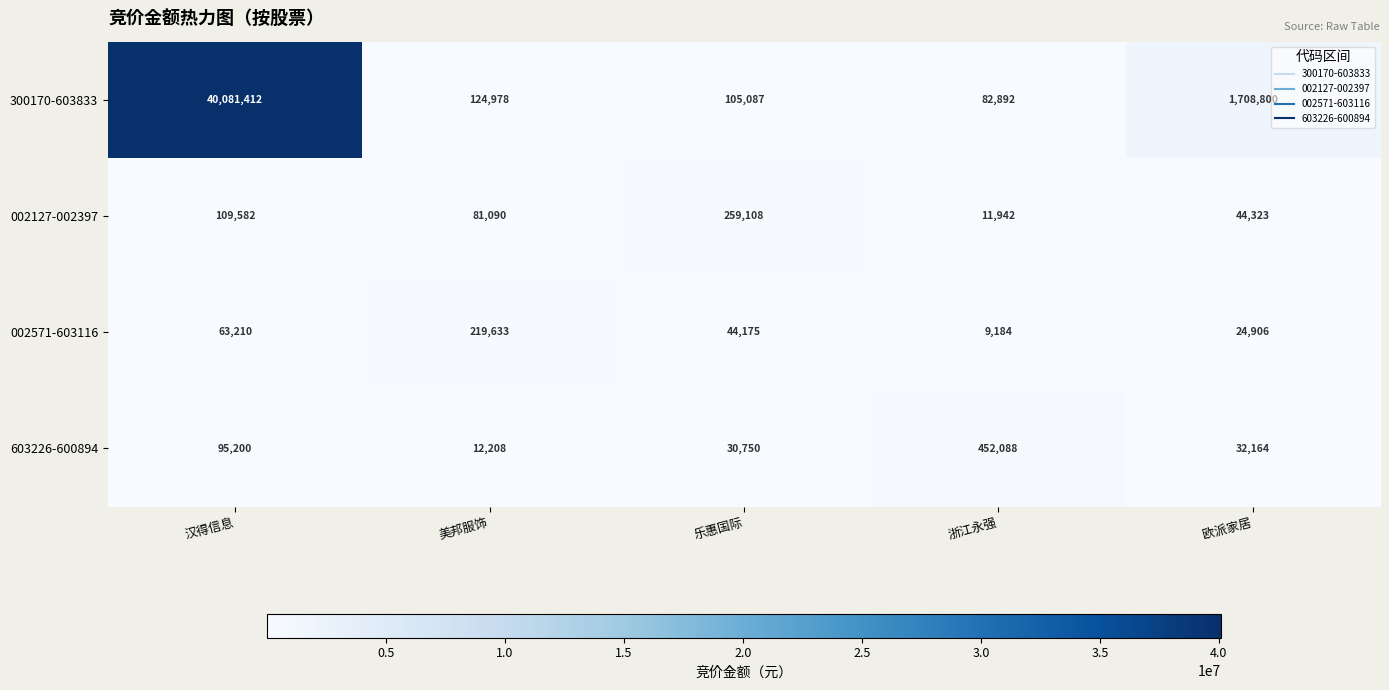

What is the spread (max minus min) of values at 美邦服饰?

207425